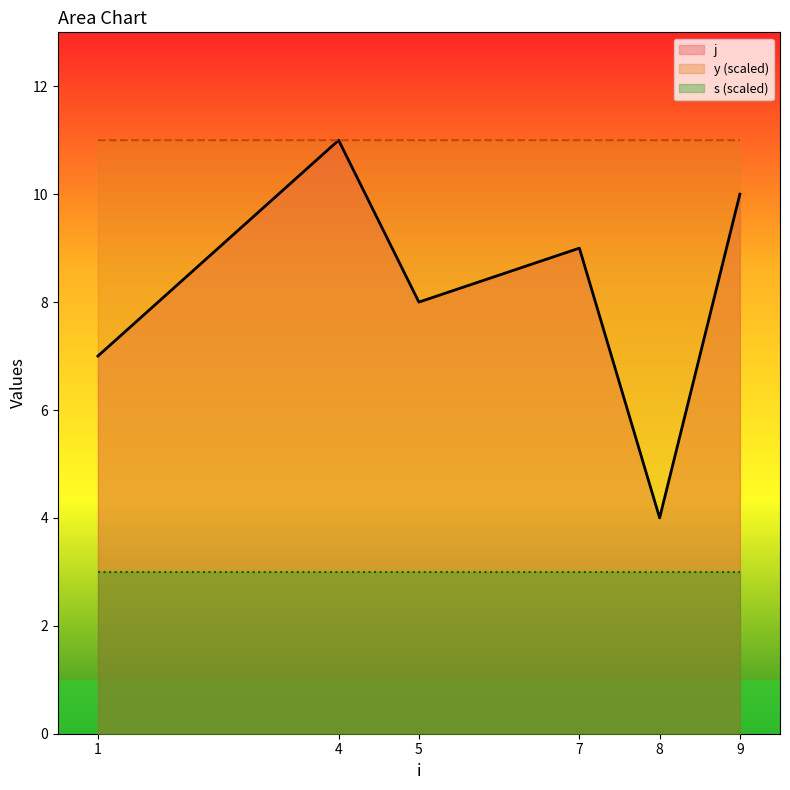

What are all the series names shown in the legend?

j, y (scaled), s (scaled)